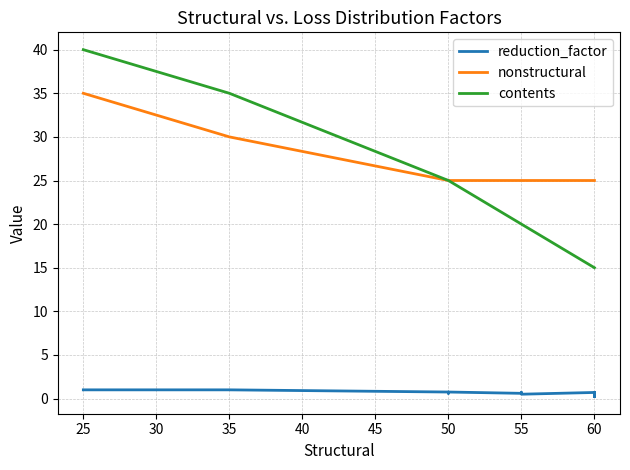

True or false: reduction_factor has more than 1 points higher than both neighbors.

True